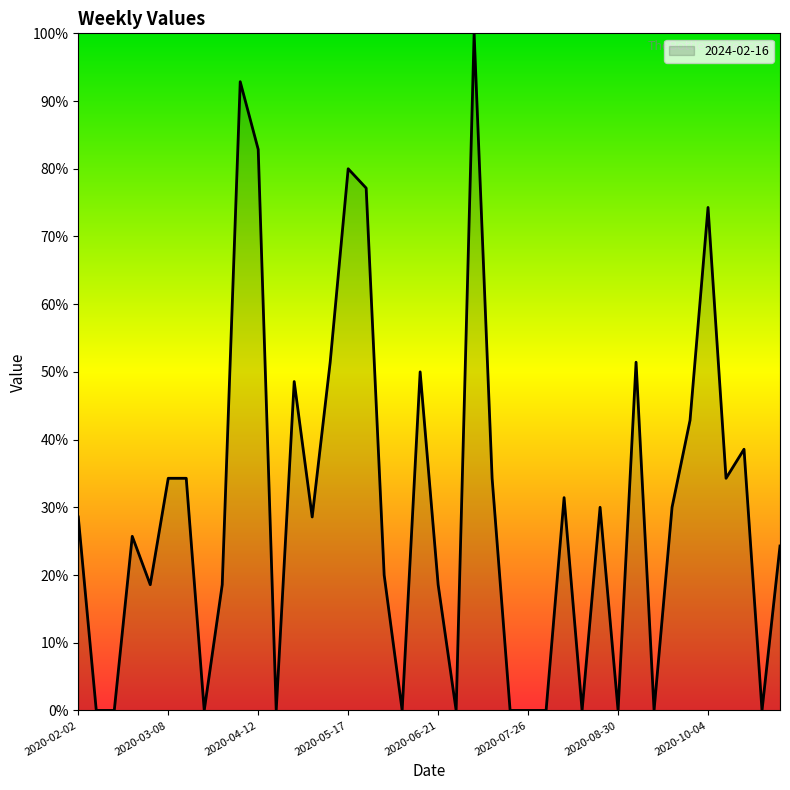

What is the difference between the maximum and minimum values?

100.0